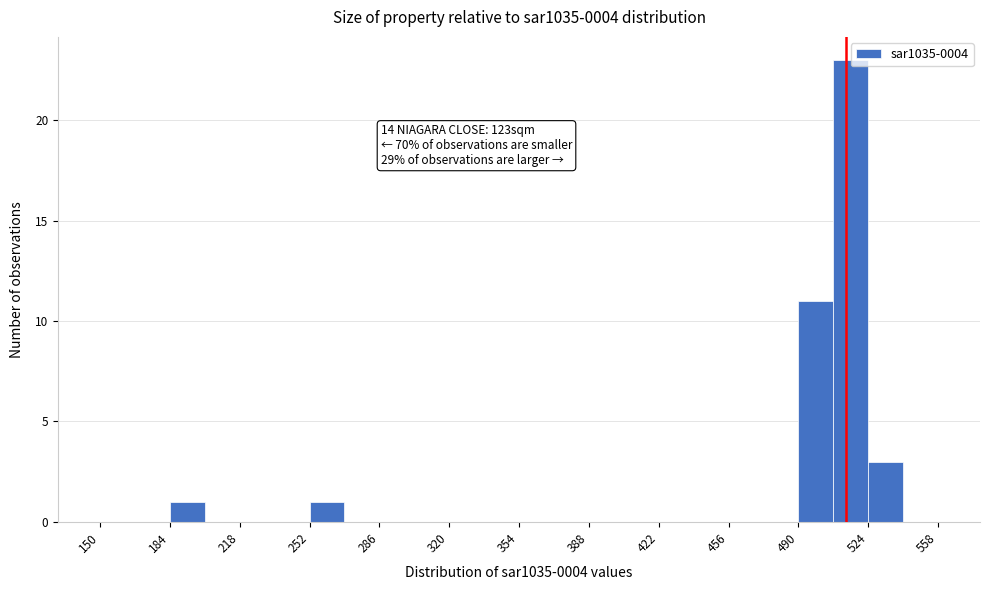

Around what value on the x-axis is the tallest bar? Give the approximate position of its centre, as read against the axis.

515